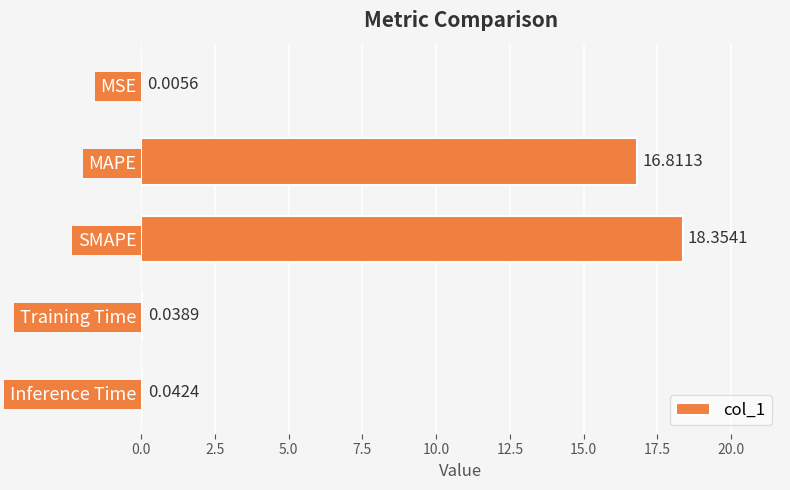

What is the sum of the values at SMAPE and Inference Time?

18.4